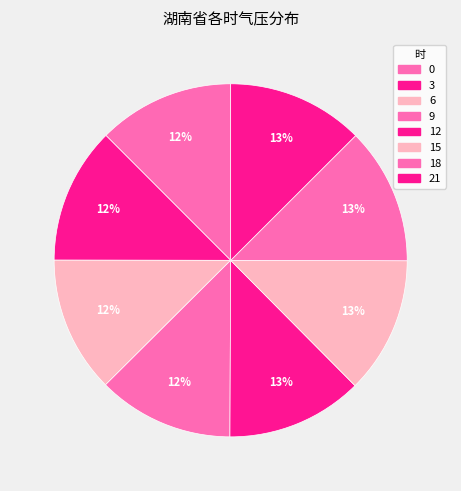

How many segments does this pie chart have?

8